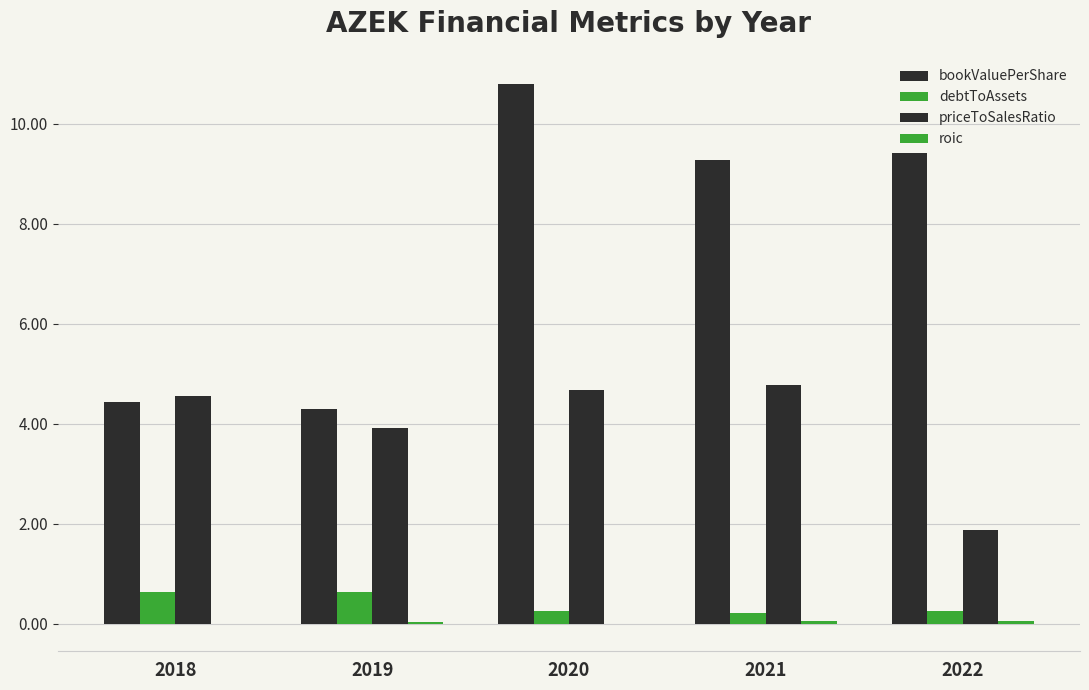

Read the priceToSalesRatio value at 2018.

4.5